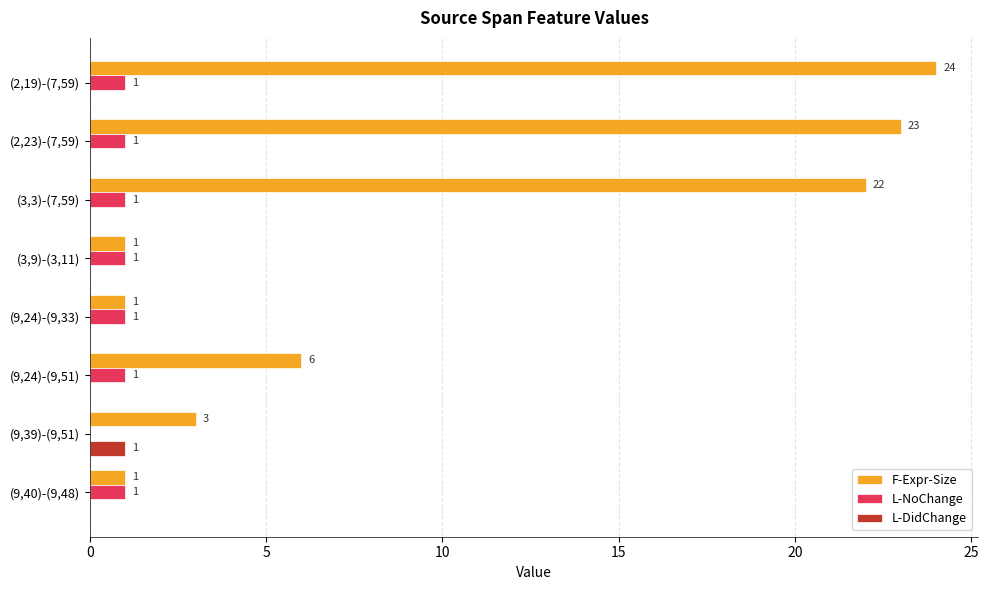

What is the average value of the L-NoChange series?

1